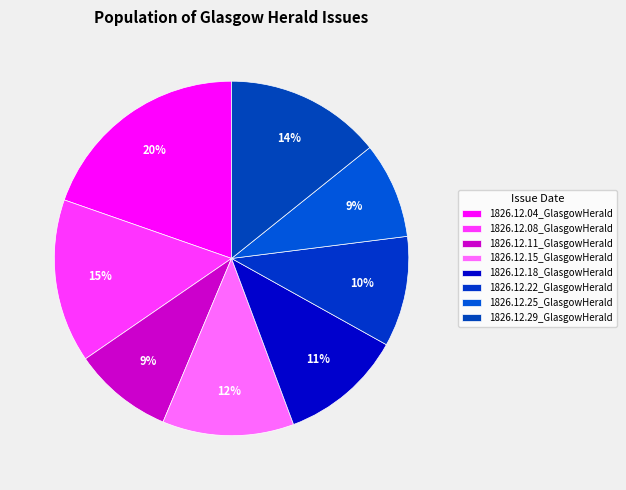

What percentage is the 1826.12.11_GlasgowHerald slice, to the nearest percent?

9%